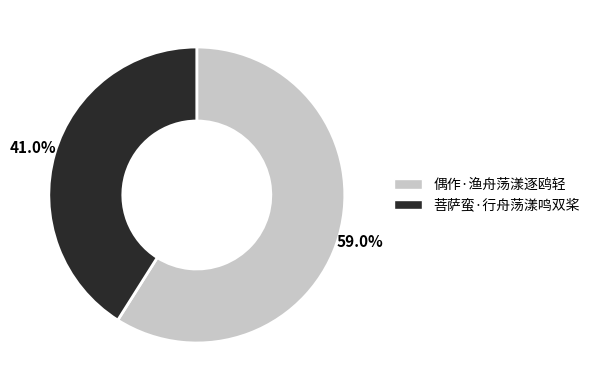

Count the number of slices in the pie.

2